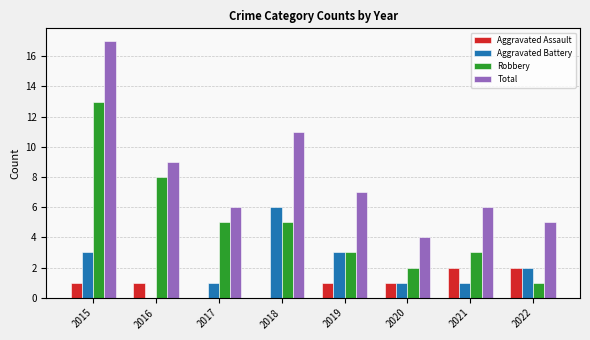

What is the sum of all Aggravated Battery values?

17